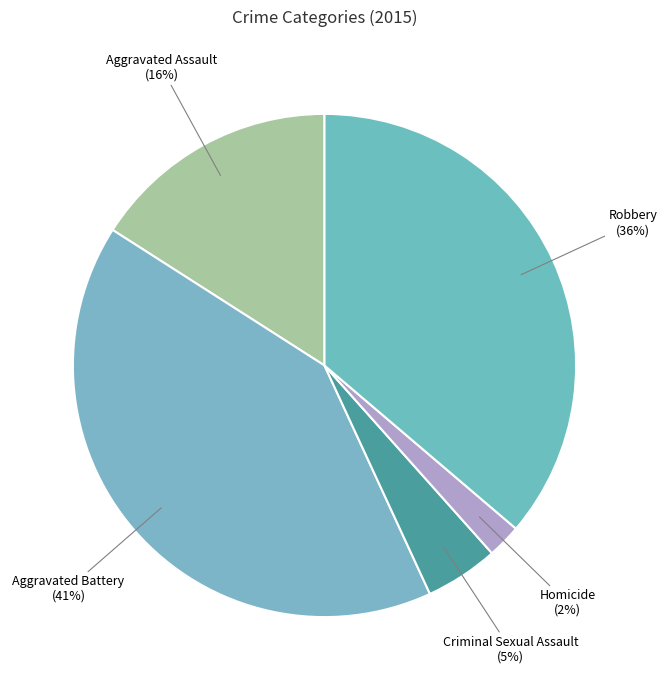

True or false: Robbery accounts for 29% of the total.

False